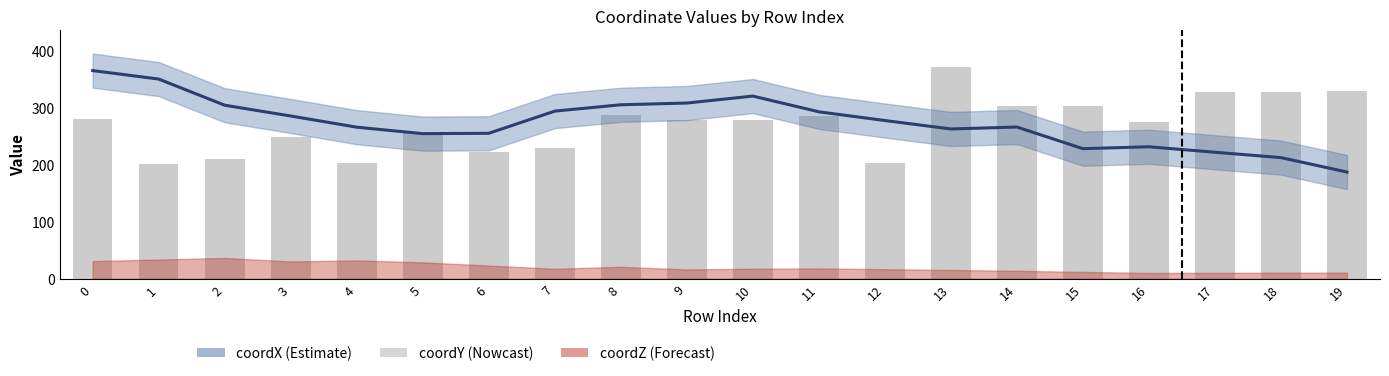

How many data points in coordY are less than 279?

10